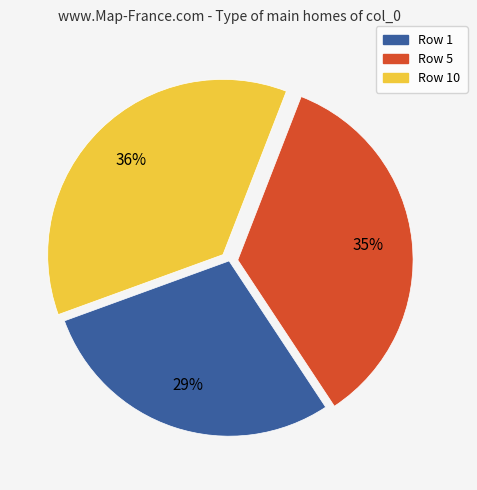

Is there a majority slice in this chart?

No